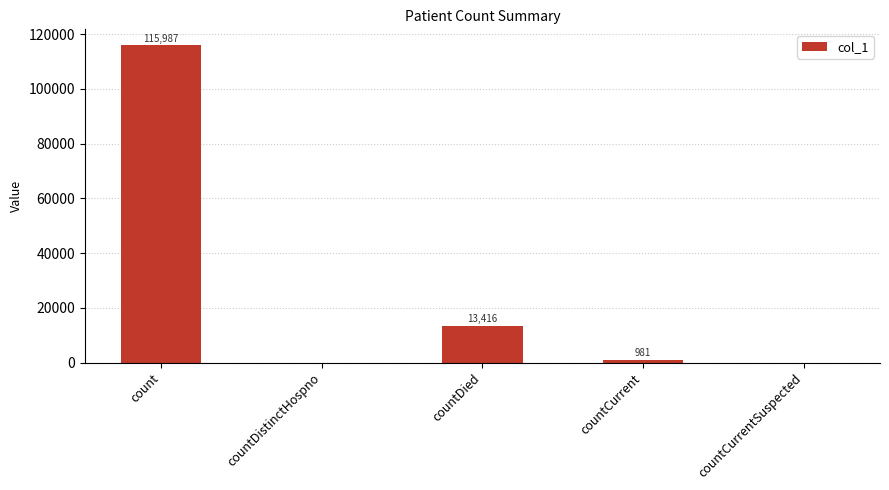

The value at count is 70764. True or false?

False